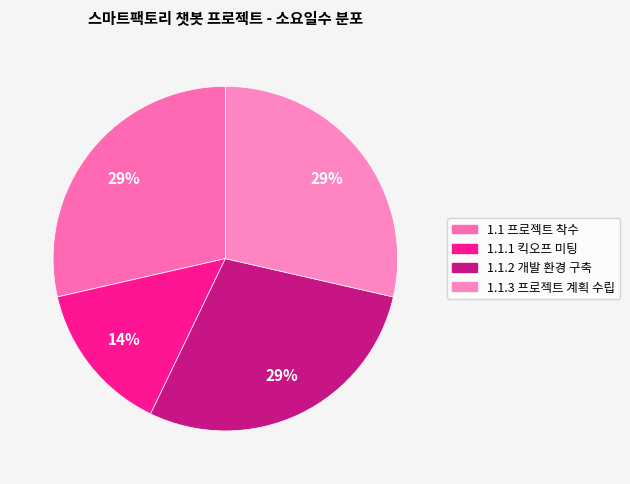

Does 1.1.1 킥오프 미팅 account for over 50% of the chart?

No